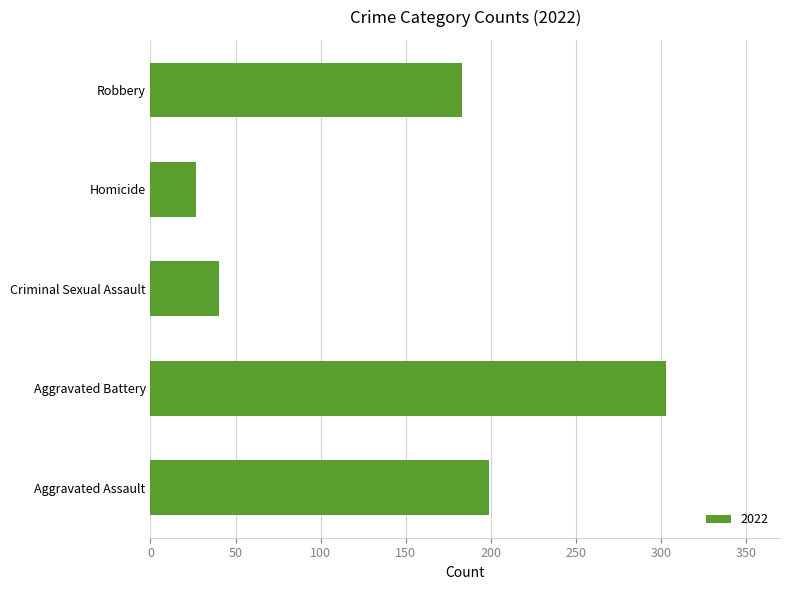

What is the smallest value displayed?

27